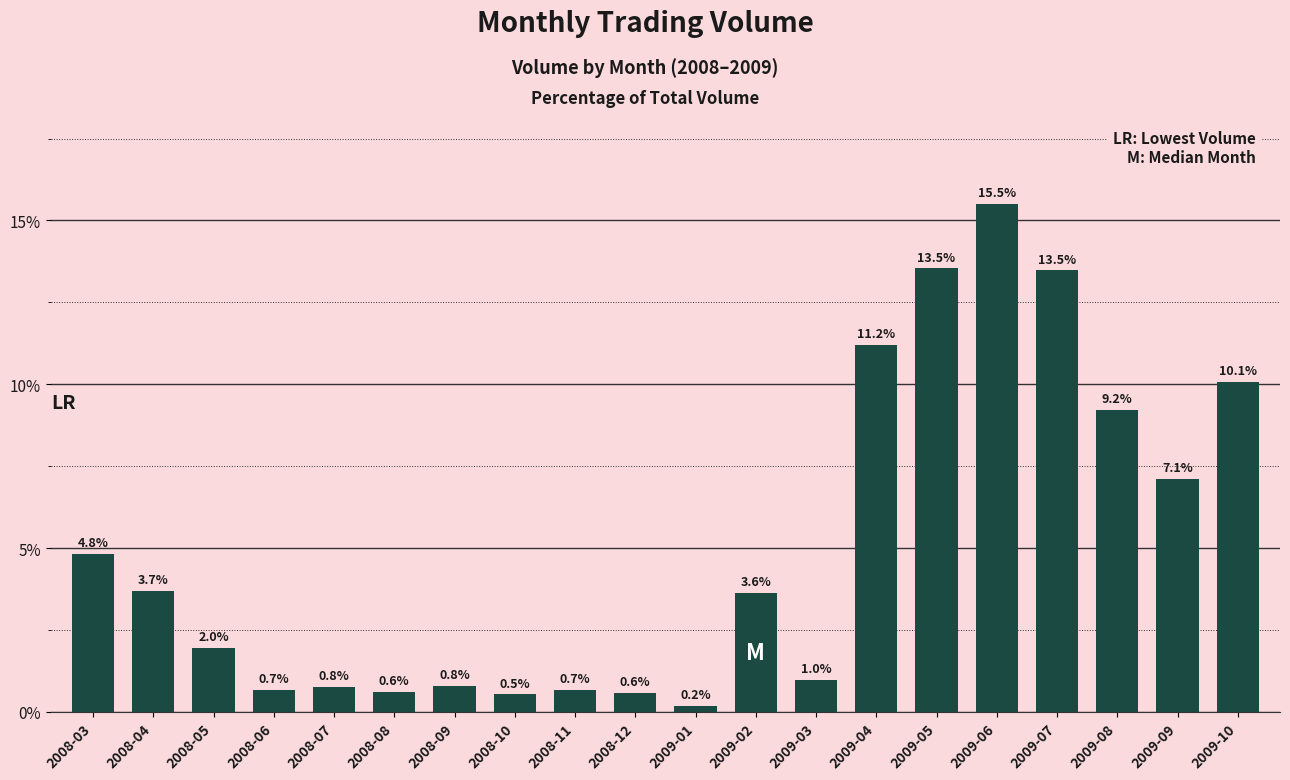

What is the difference between the values at 2009-03 and 2009-07?

12.5